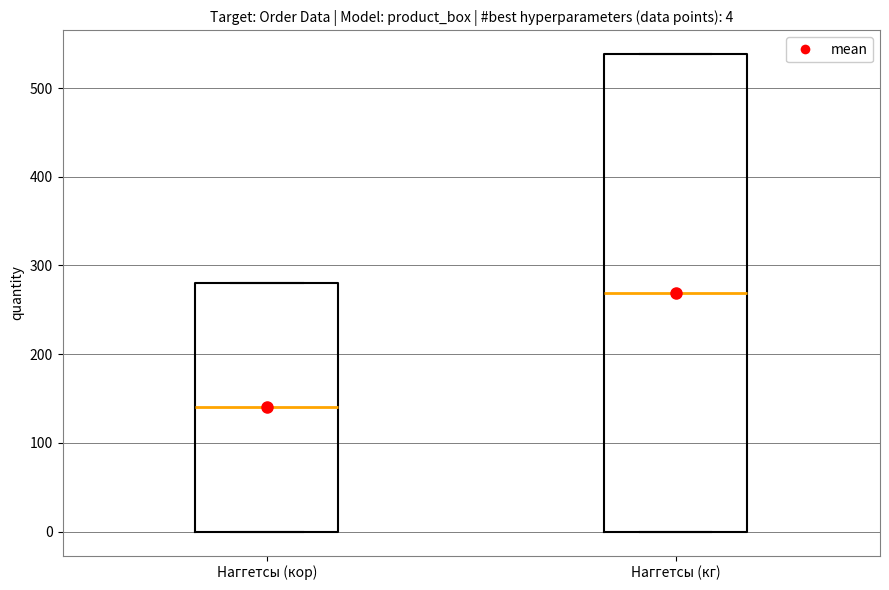

Which box is the tallest, from its lower edge to its upper edge?

Наггетсы (кг)